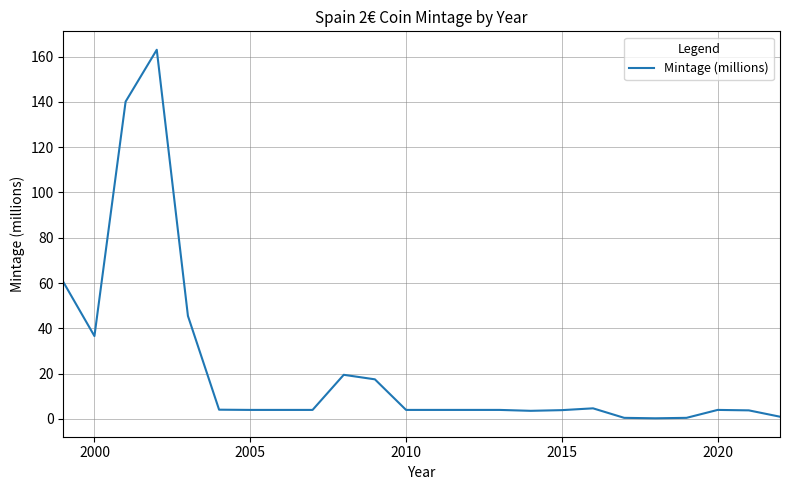

What is the greatest value displayed?

163.0